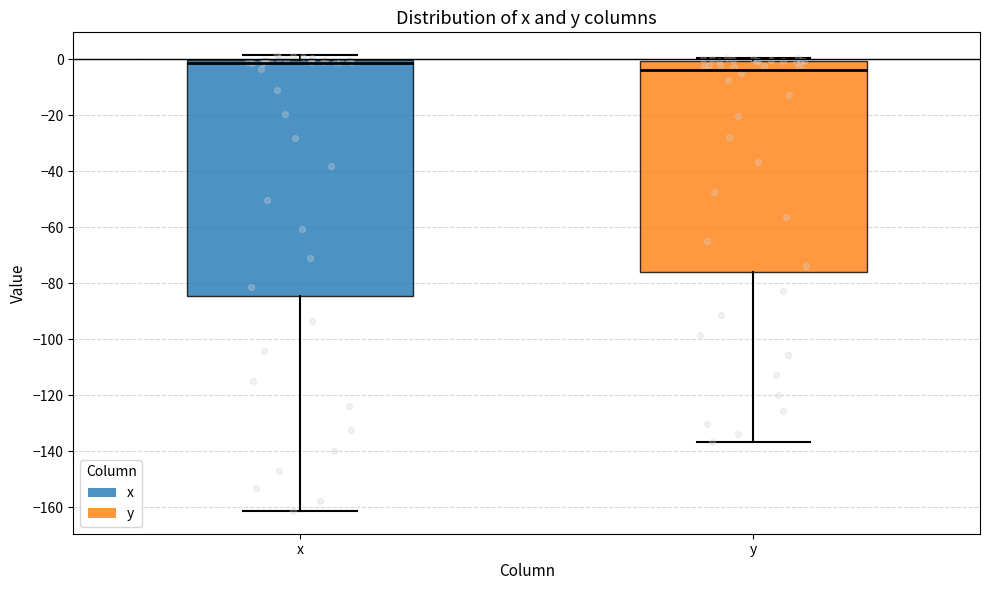

Comparing the boxes themselves (not the whiskers), which one is the tallest?

x